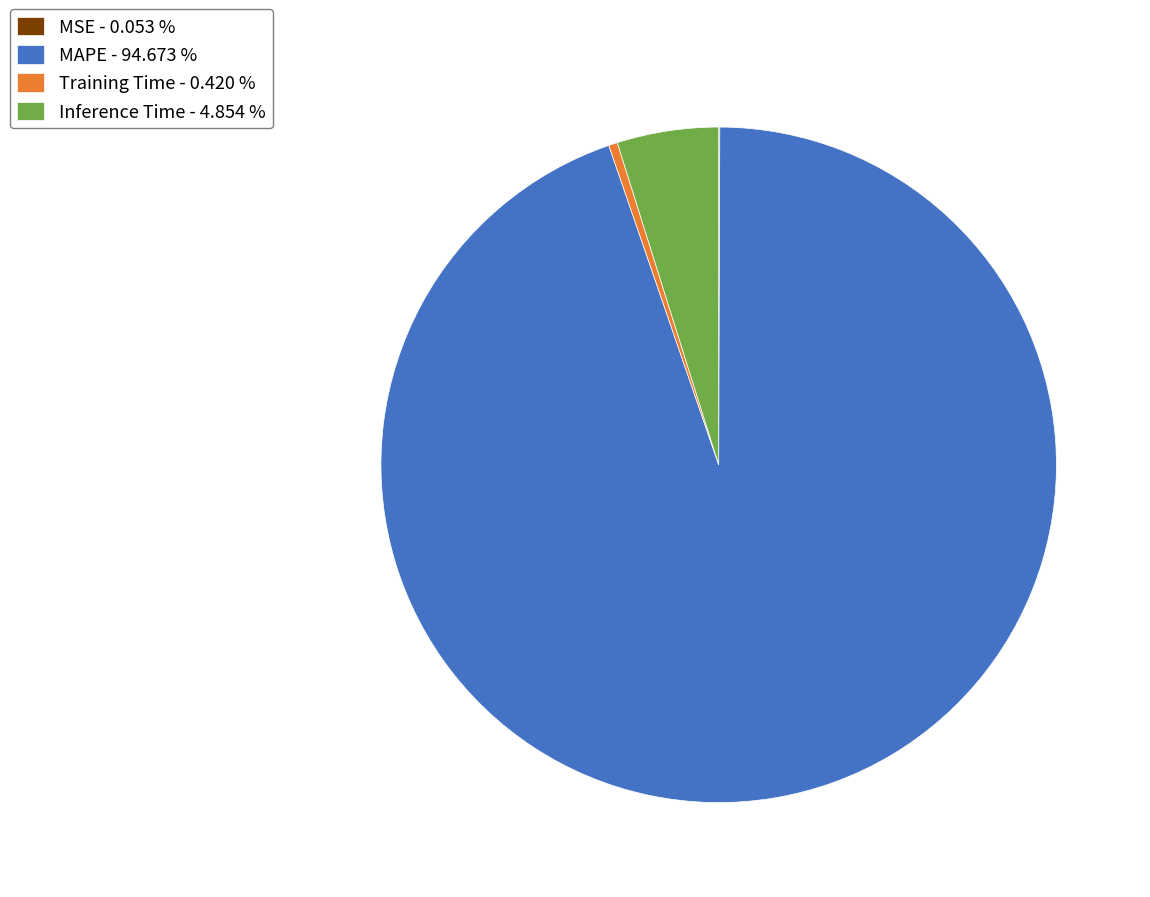

Is there a majority slice in this chart?

Yes